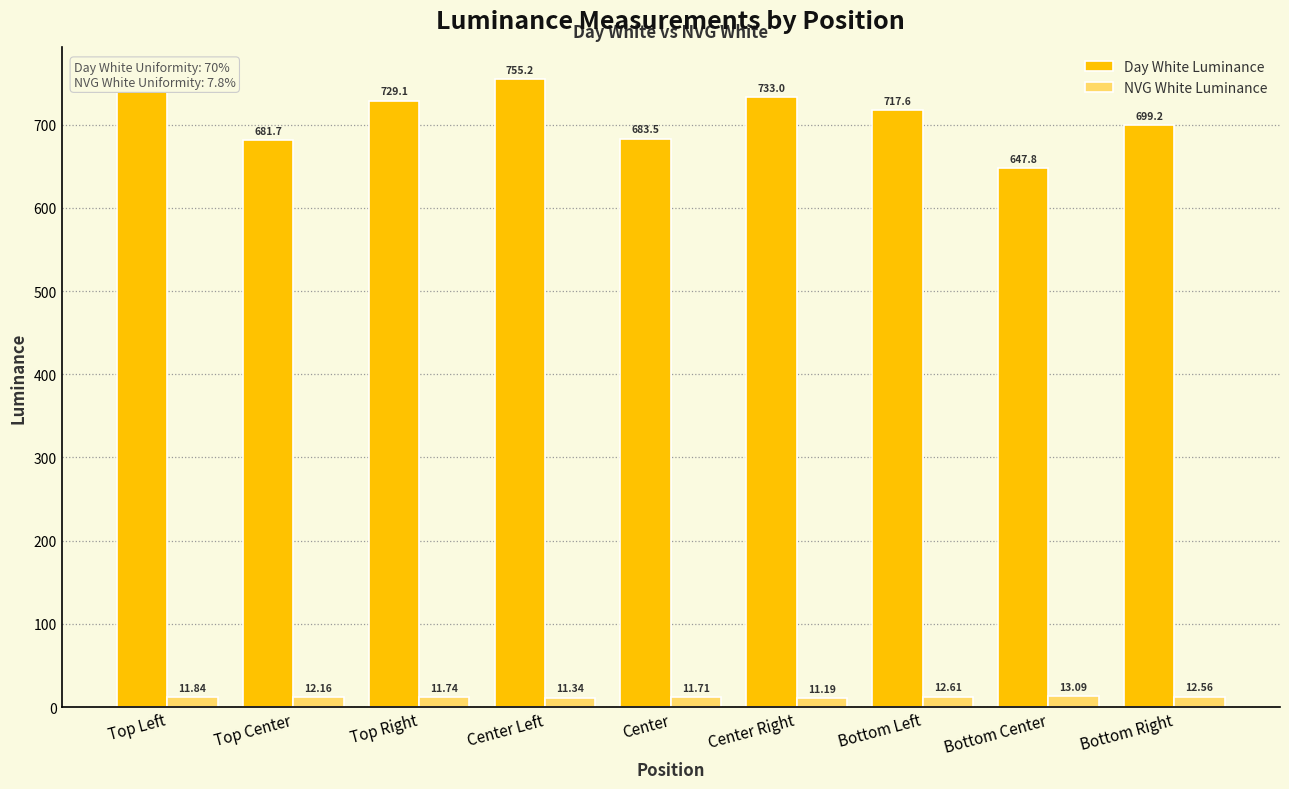

What is the greatest value displayed?

755.2